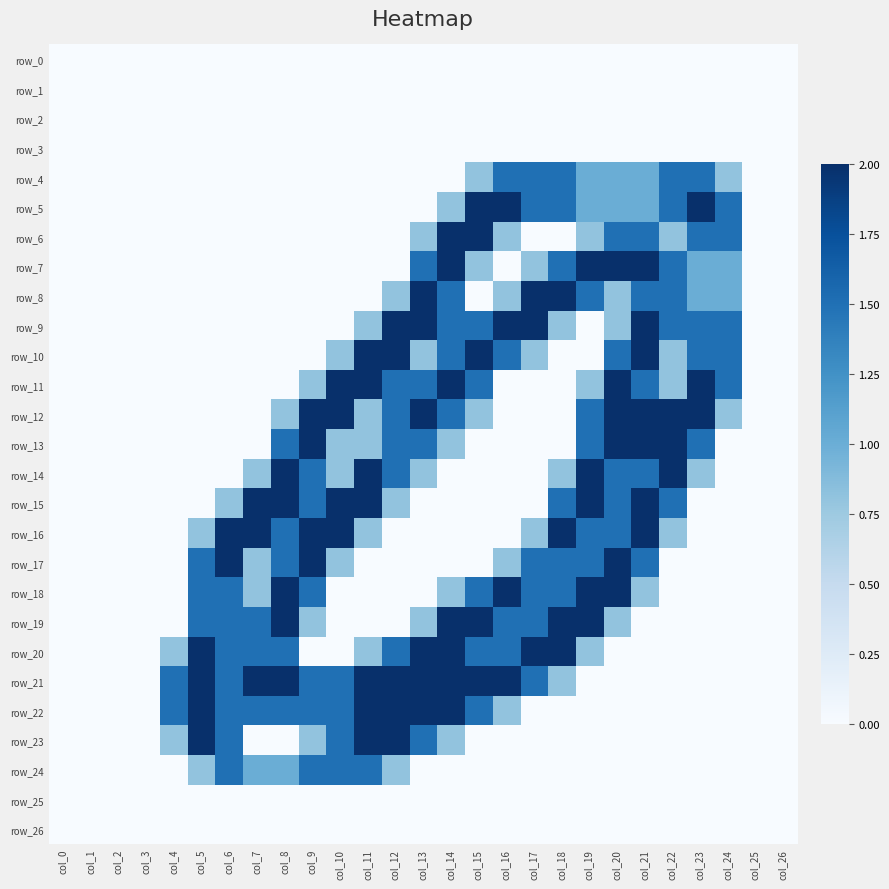

What is the average value of the row_10 series?

0.7